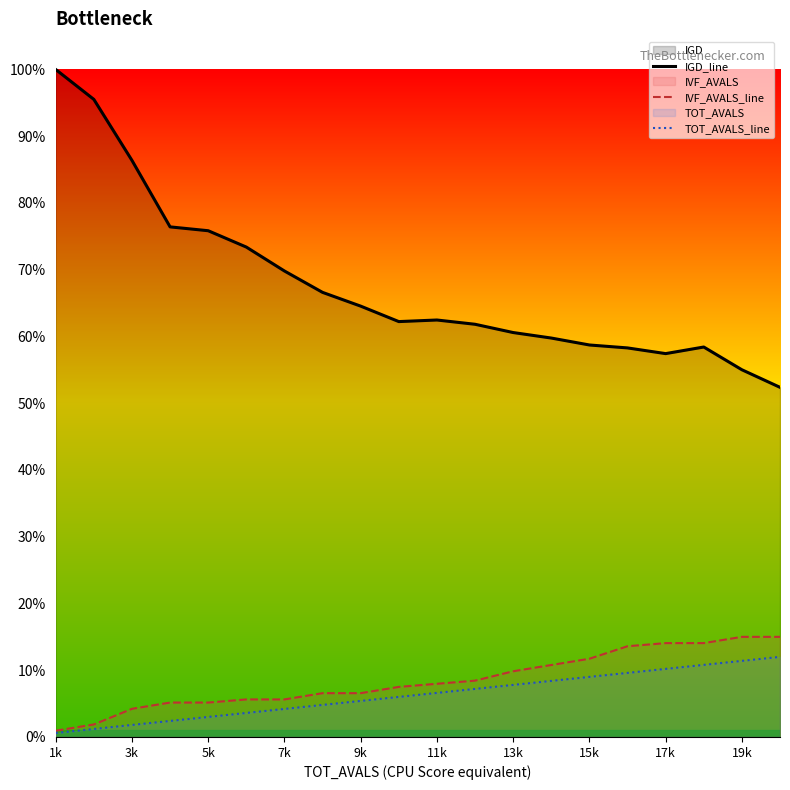

What is the value of the TOT_AVALS_line point at the 12th from the left?

0.1